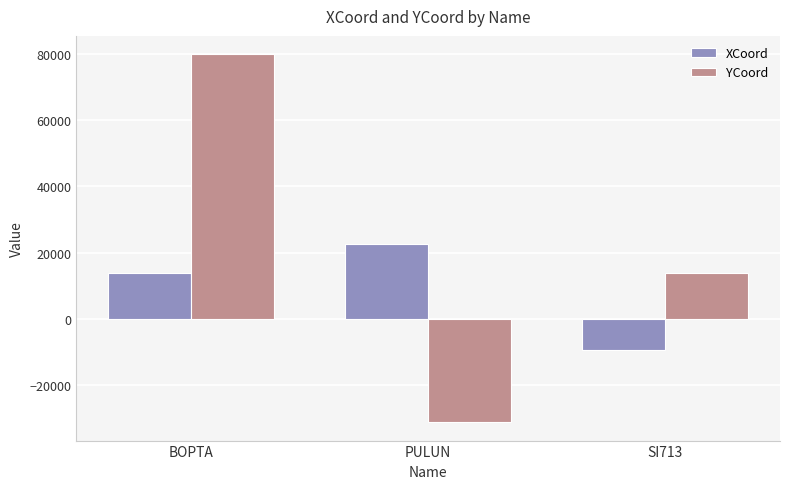

Is the value of YCoord at BOPTA greater than the value of XCoord at SI713?

Yes